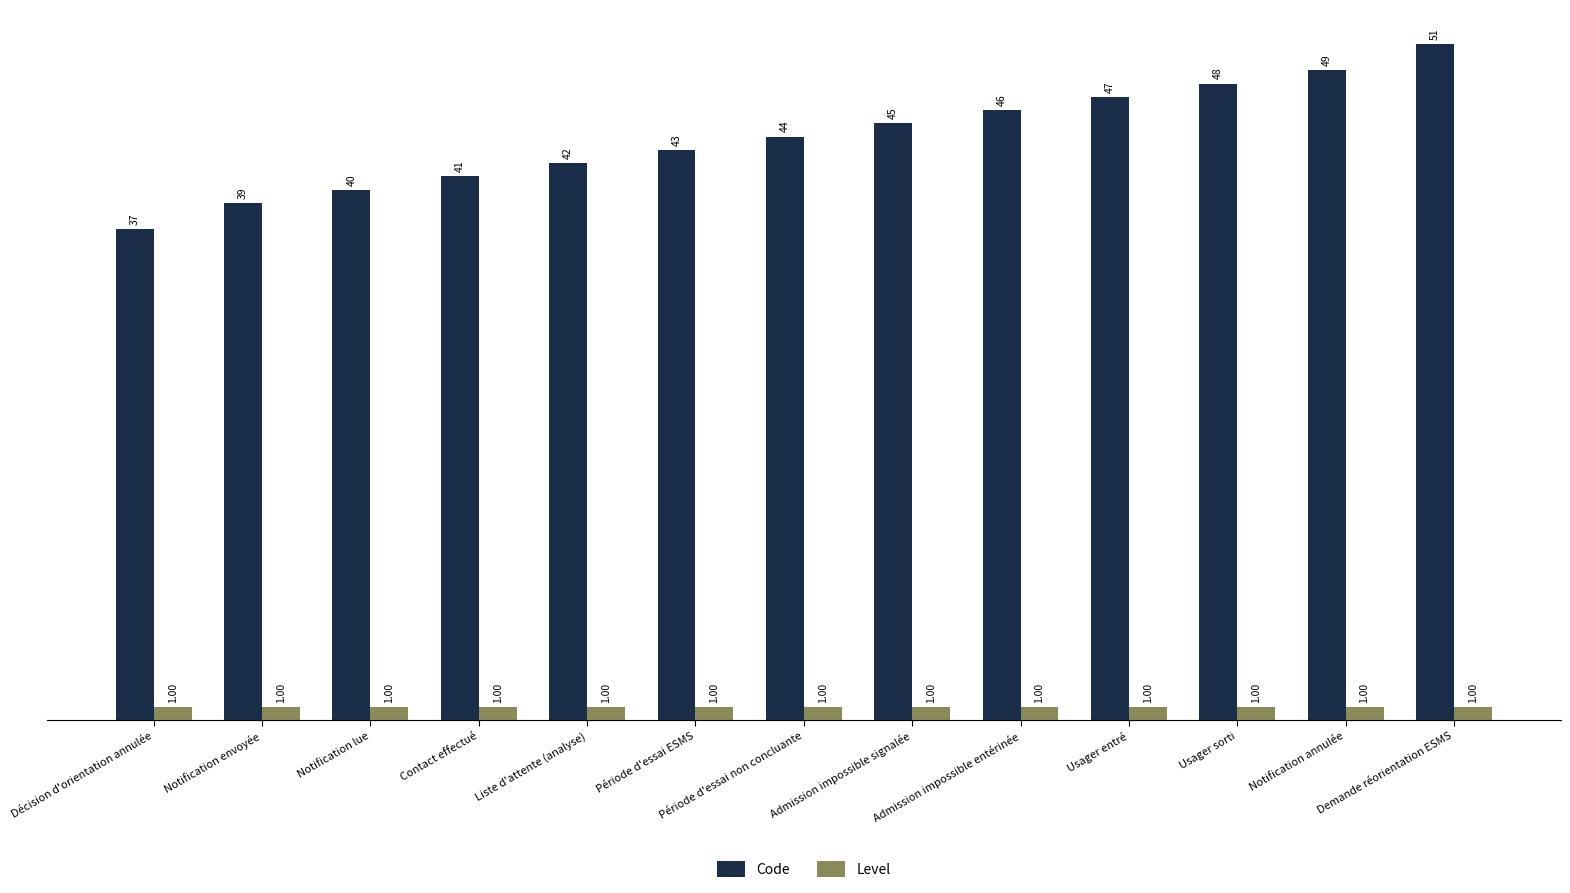

Reading left to right, transcribe all the data shown in this chart.

Code: 37	39	40	41	42	43	44	45	46	47	48	49	51
Level: 1	1	1	1	1	1	1	1	1	1	1	1	1